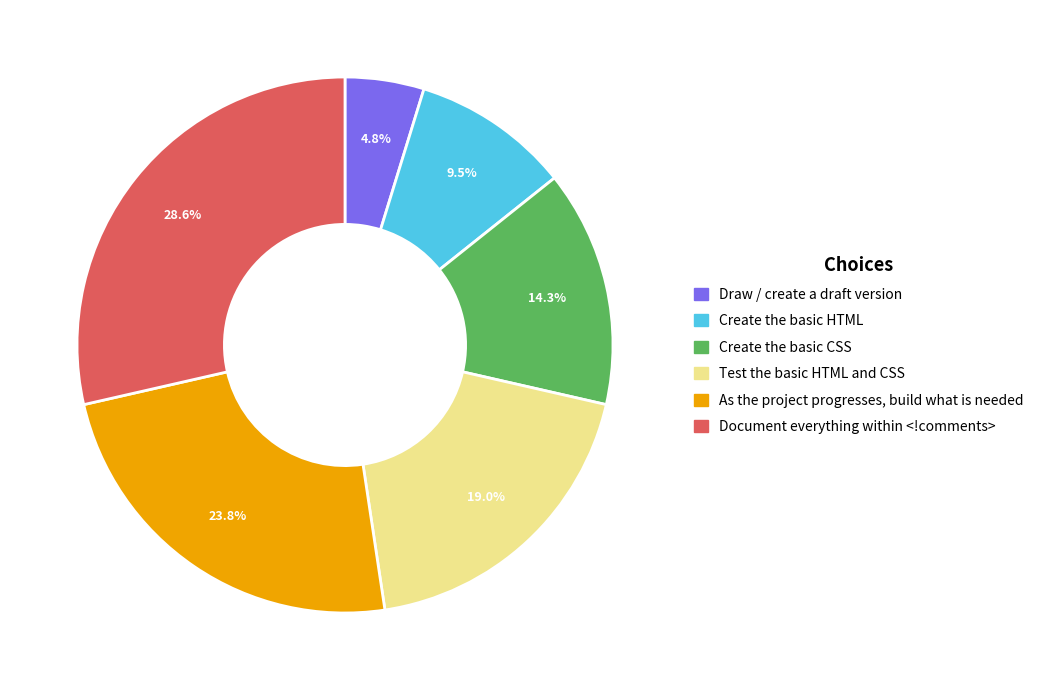

To the nearest percent, what portion does Document everything within <!comments> represent?

29%